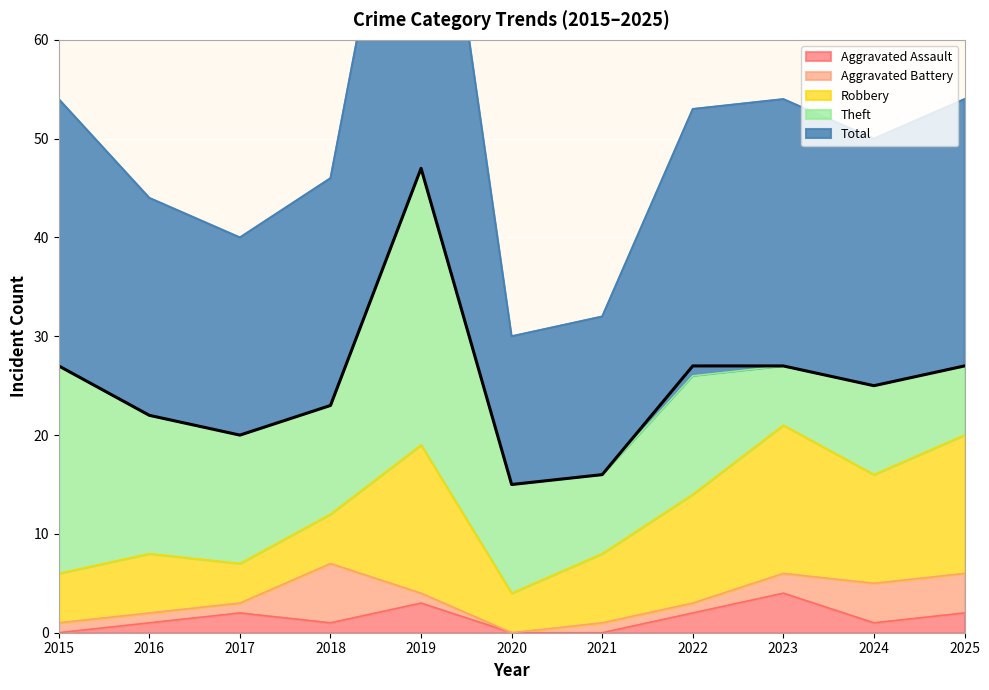

Is it true that Robbery equals 5 at 2015?

True